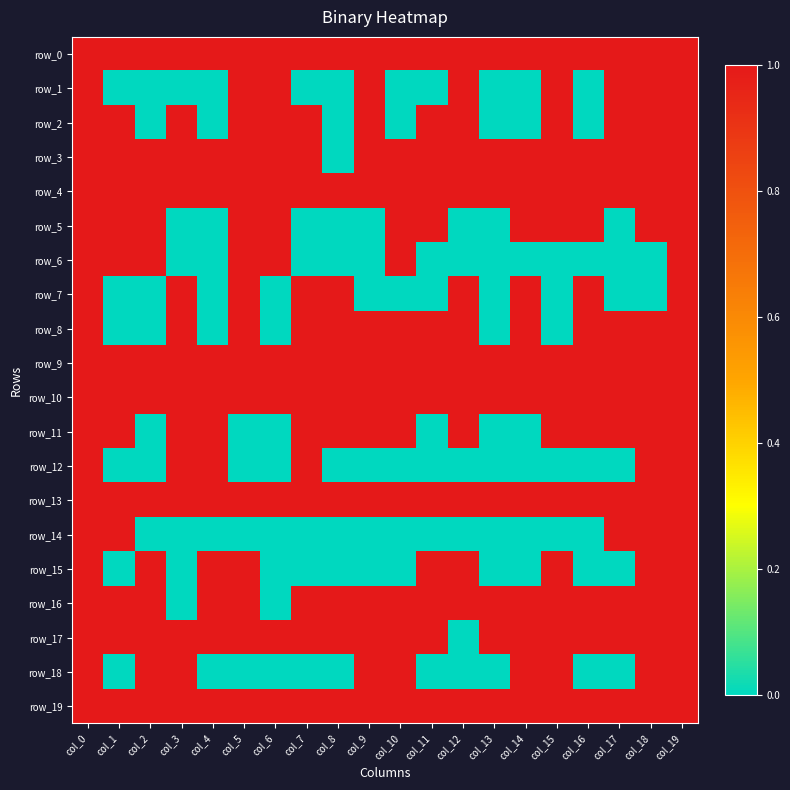

Which series has the largest total across all categories?

row_0